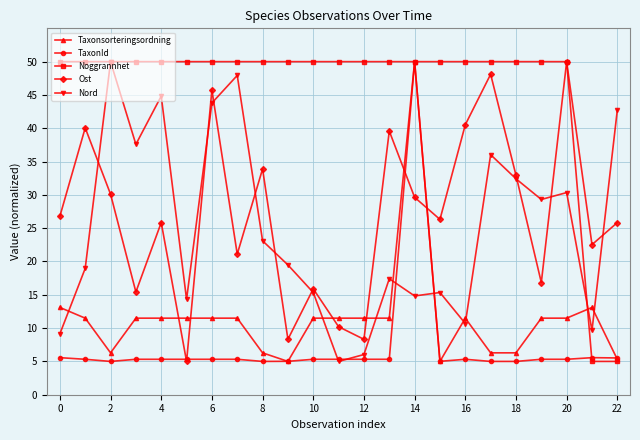

What is the value of the TaxonId point at the 13th from the left?

5.3